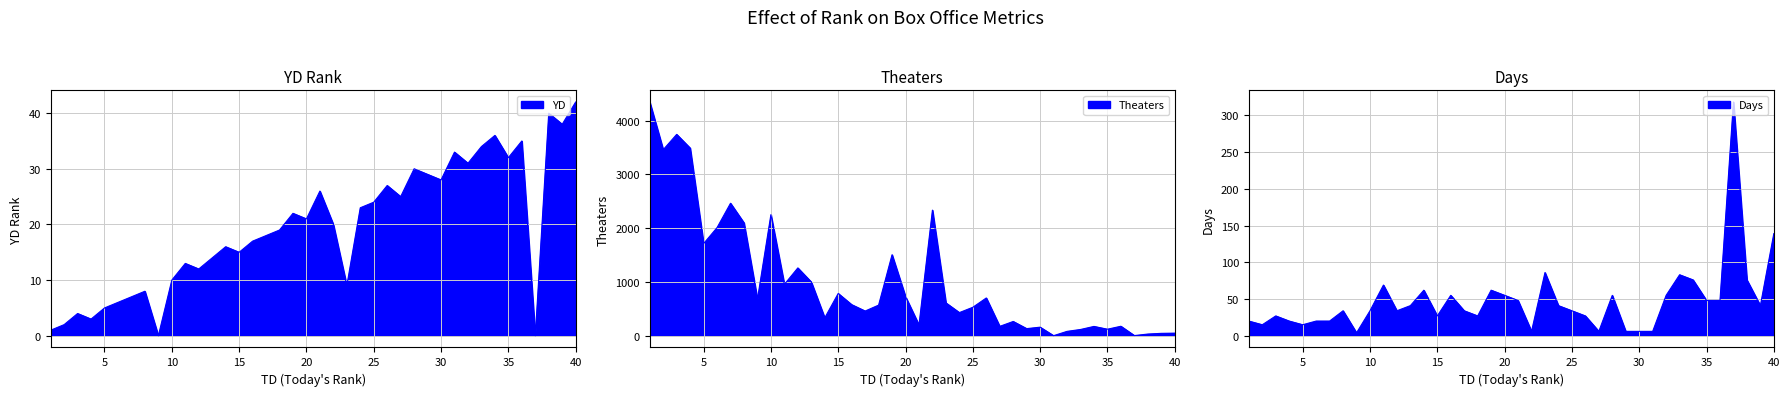

At which label does Days reach its minimum?

9